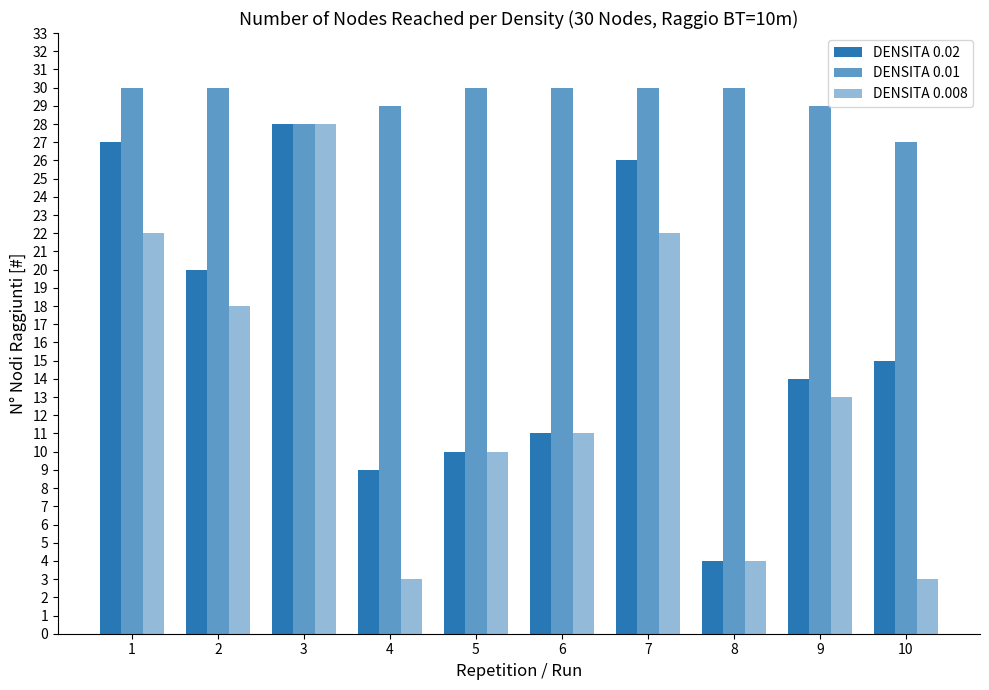

Between 3 and 5, which is larger?

3